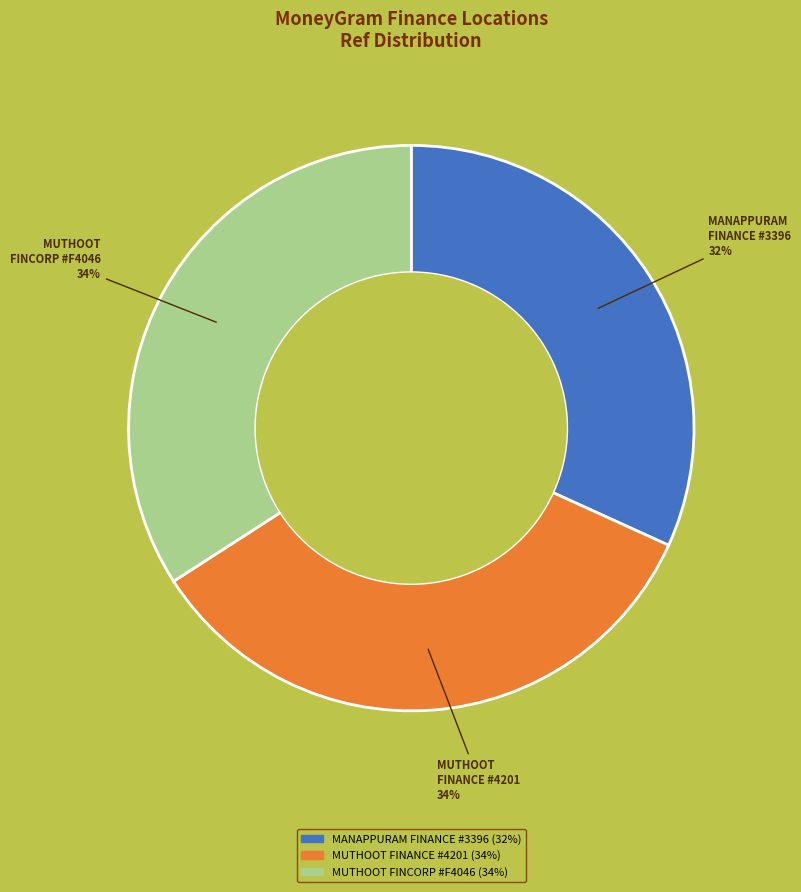

To the nearest percent, what is the difference between the MUTHOOT FINCORP #F4046 and MANAPPURAM FINANCE #3396 slice percentages?

2%